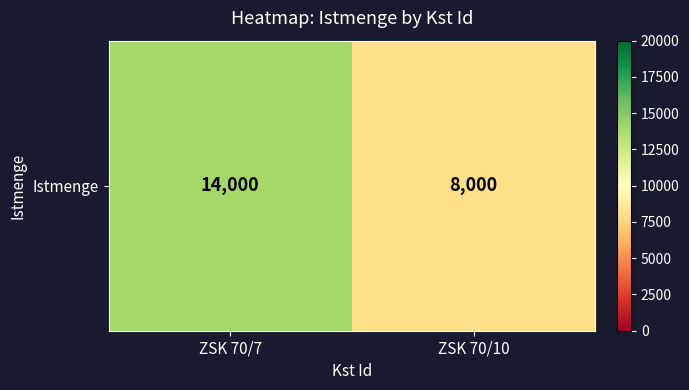

The value at ZSK 70/7 is 14000. True or false?

True